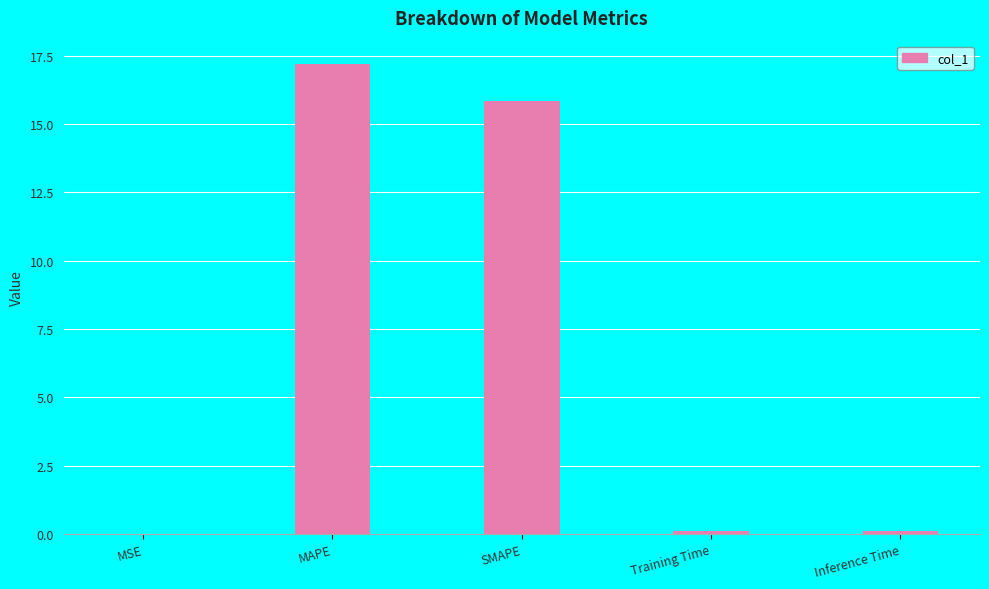

Which label corresponds to the largest value in the chart?

MAPE